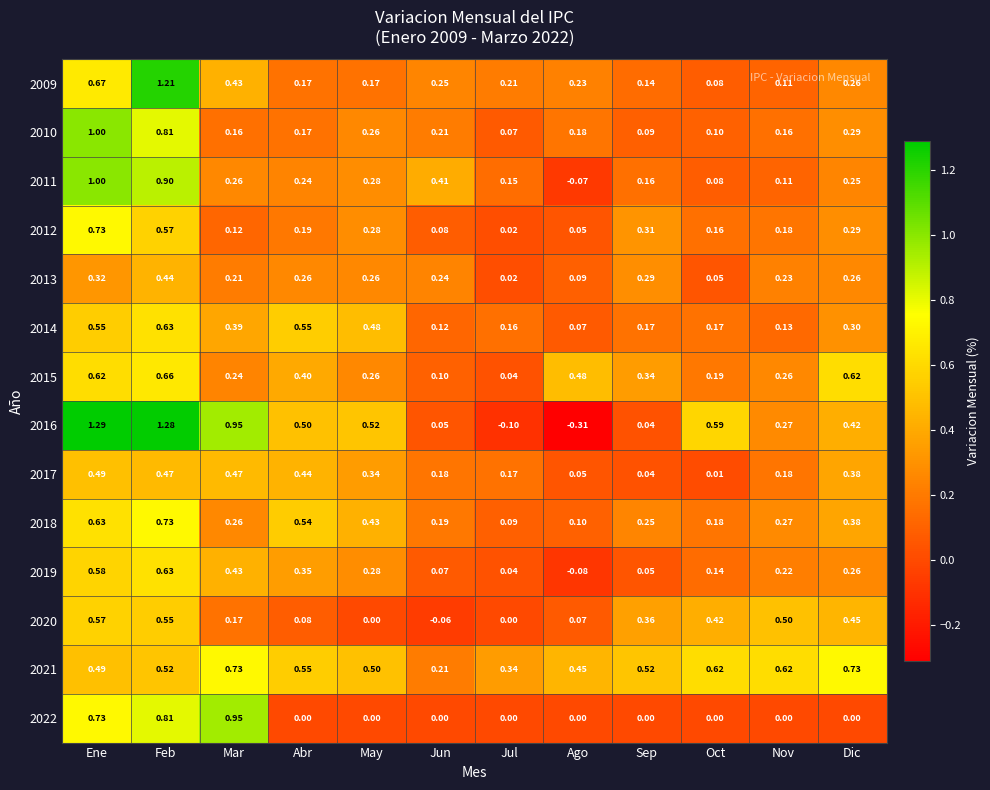

At which label does 2014 reach its minimum?

Ago